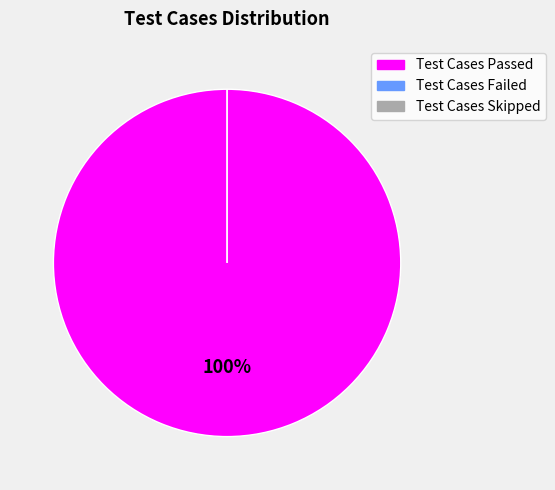

To the nearest percent, what is the difference between the largest and smallest slice percentages?

100%